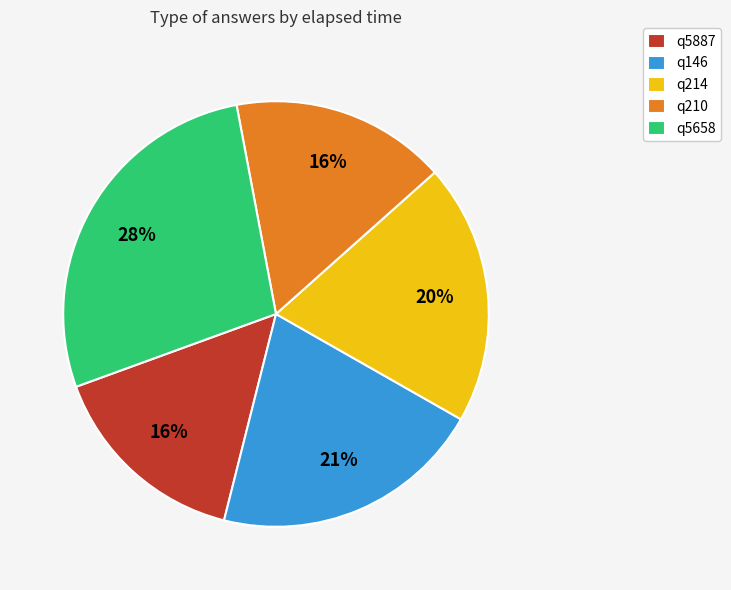

How many segments does this pie chart have?

5